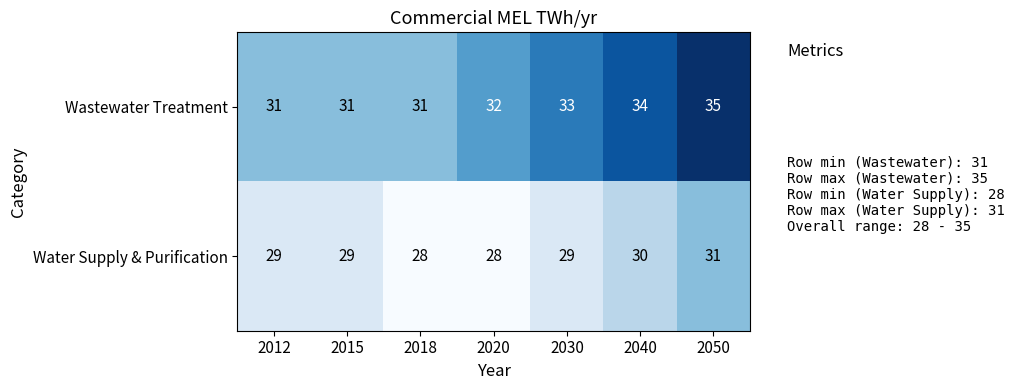

Between 2015 and 2050, which series saw the biggest shift?

Wastewater Treatment